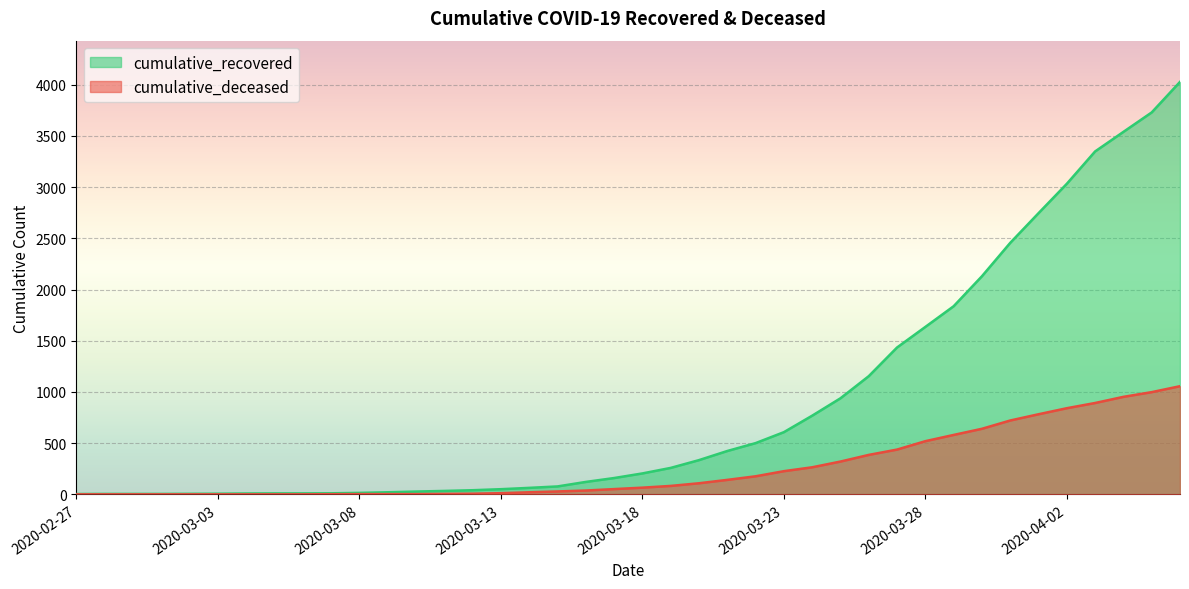

What is the total value across all series at 2020-03-21?

564